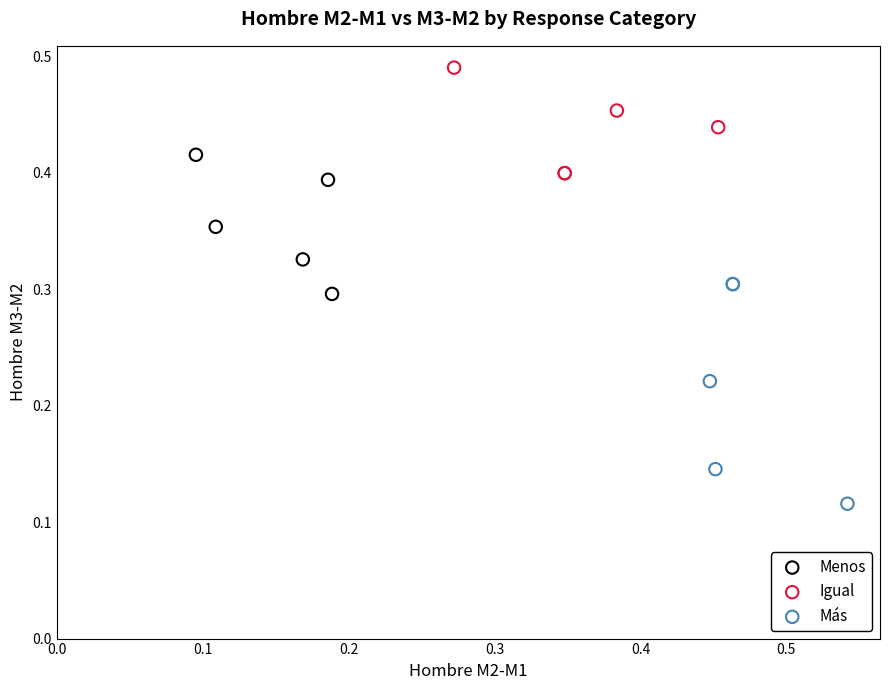

Which series reaches the minimum Y coordinate?

Más